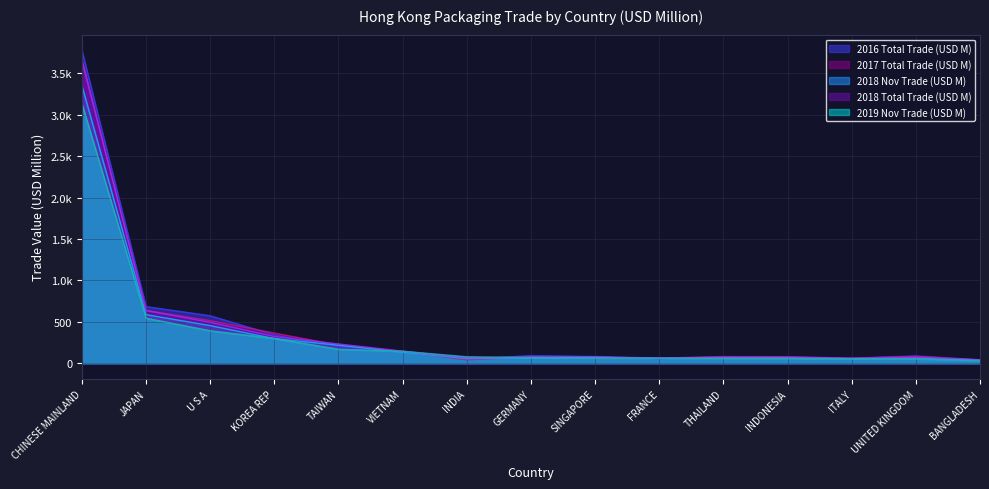

What is the value of the 2019 Nov Trade (USD M) point at the 3rd from the left?

392.6